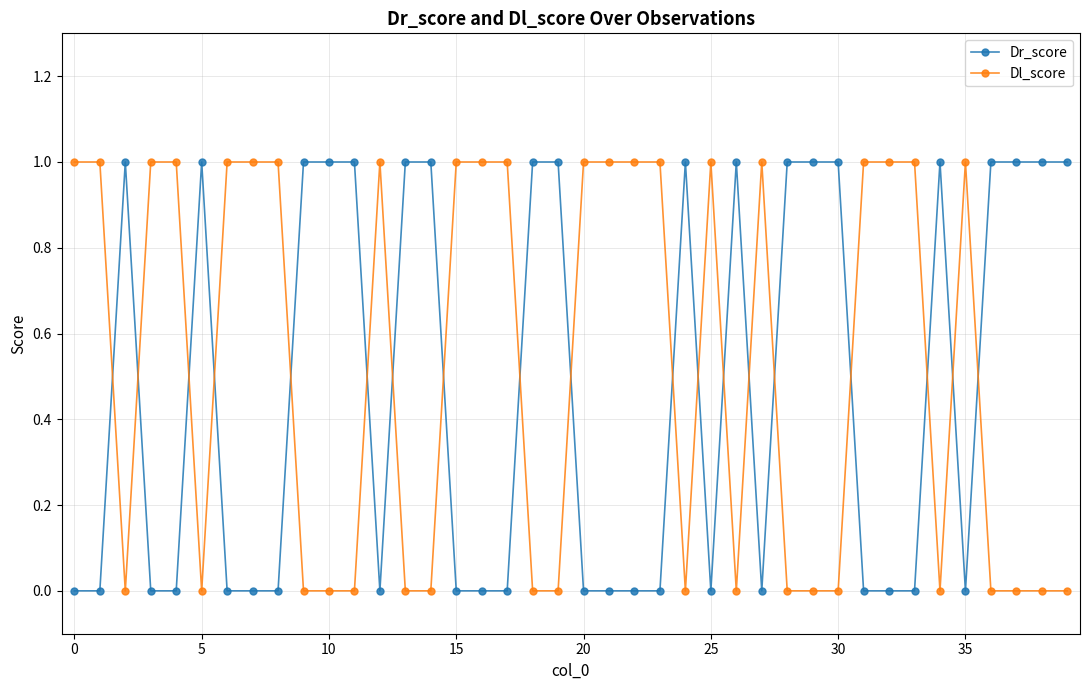

Which series ends up on top after the final intersection of Dl_score and Dr_score?

Dr_score